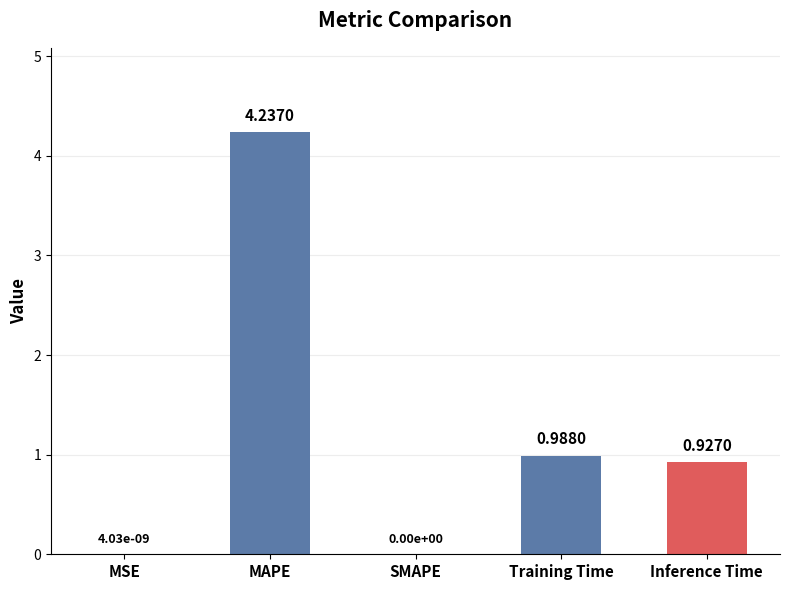

Where is the data nearest to the value 2?

Training Time